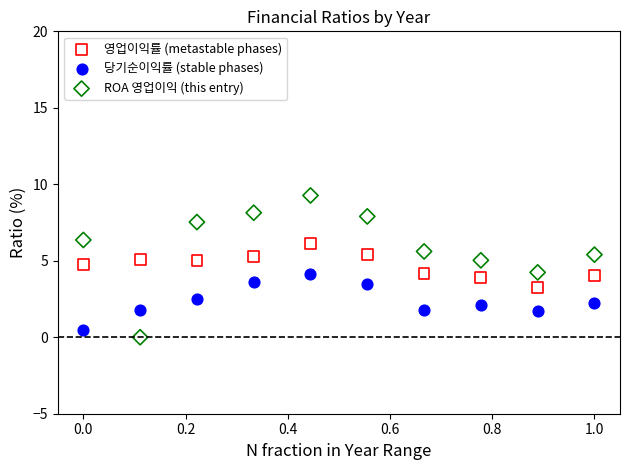

Which series reaches the minimum Y coordinate?

ROA 영업이익 (this entry)